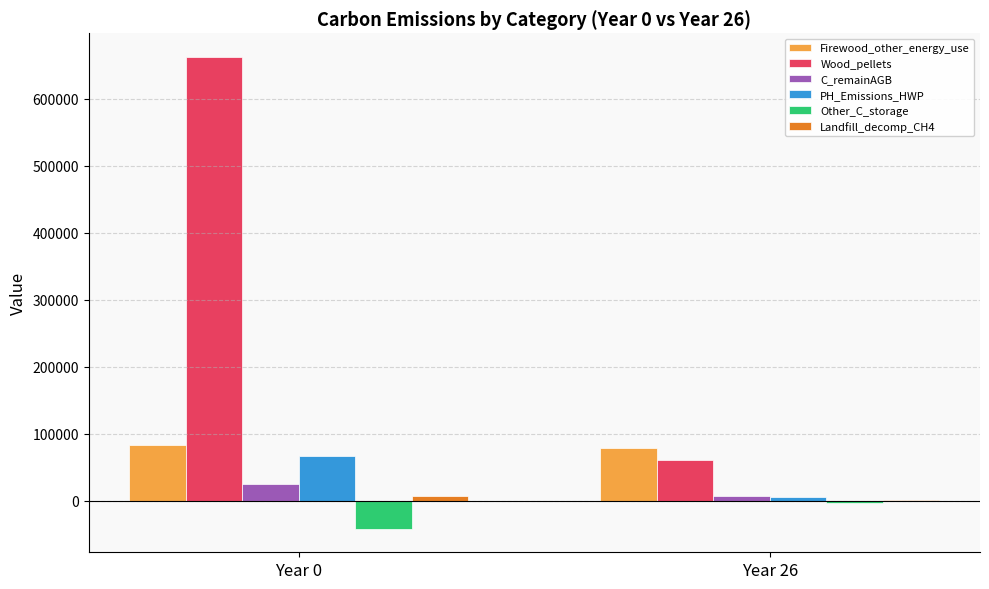

True or false: C_remainAGB has a value of 7334.9 at Year 26.

True